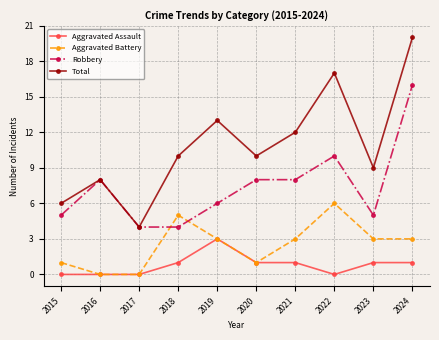

How many data points in Aggravated Assault are less than 1?

4